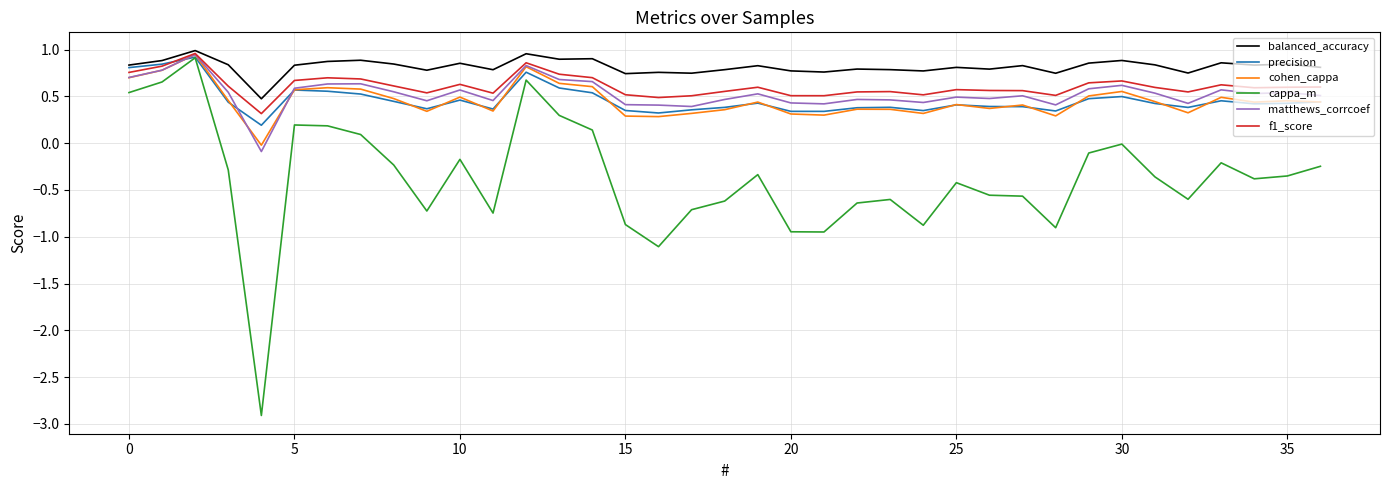

What are all the series names shown in the legend?

balanced_accuracy, precision, cohen_cappa, cappa_m, matthews_corrcoef, f1_score